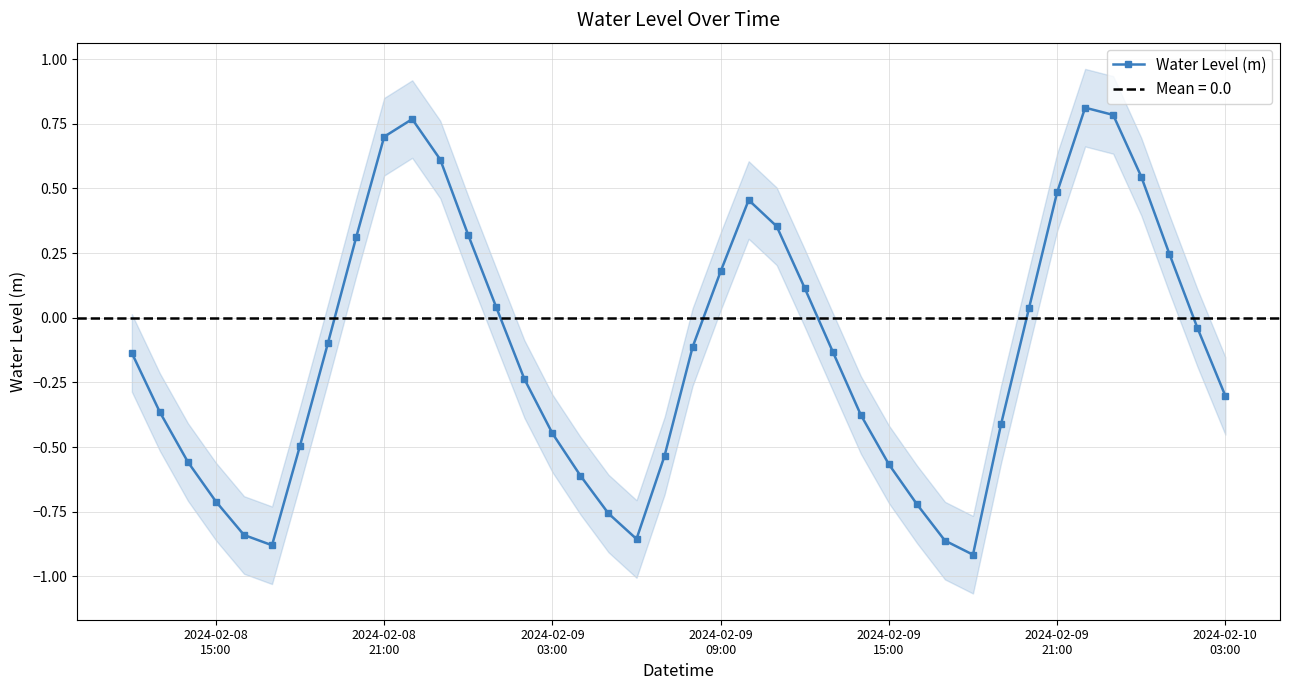

How many points are higher than both their immediate neighbors (excluding endpoints)?

3